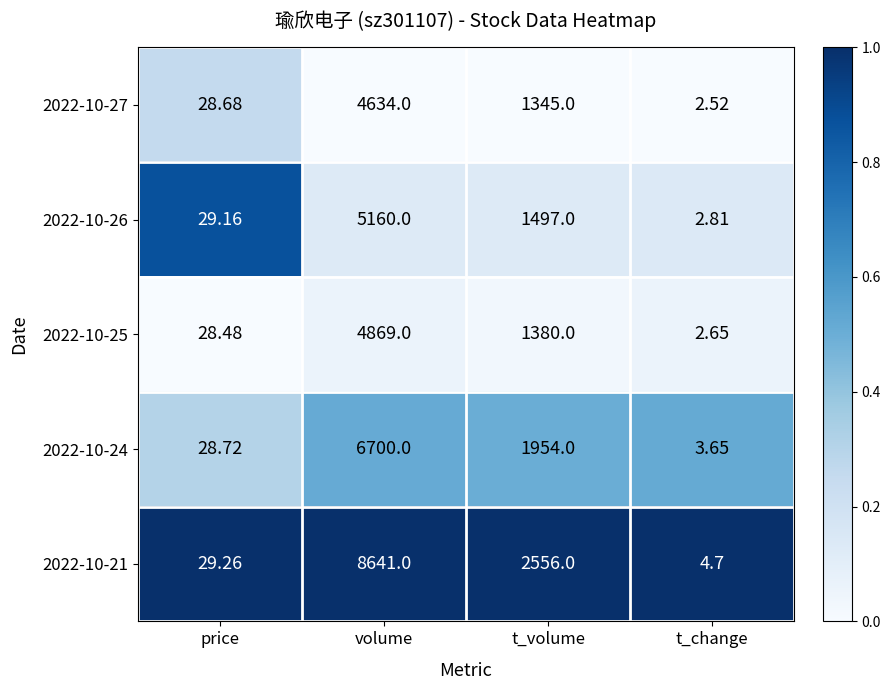

Is the value of 2022-10-25 at volume greater than the value of 2022-10-27 at price?

Yes